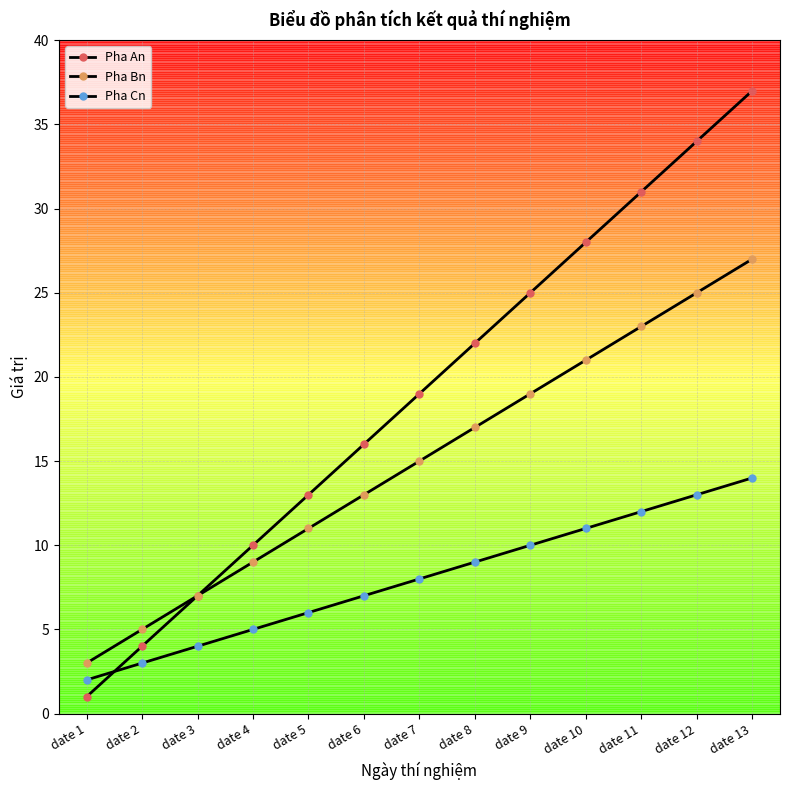

True or false: Pha Cn has a value of 2 at date 4.

False